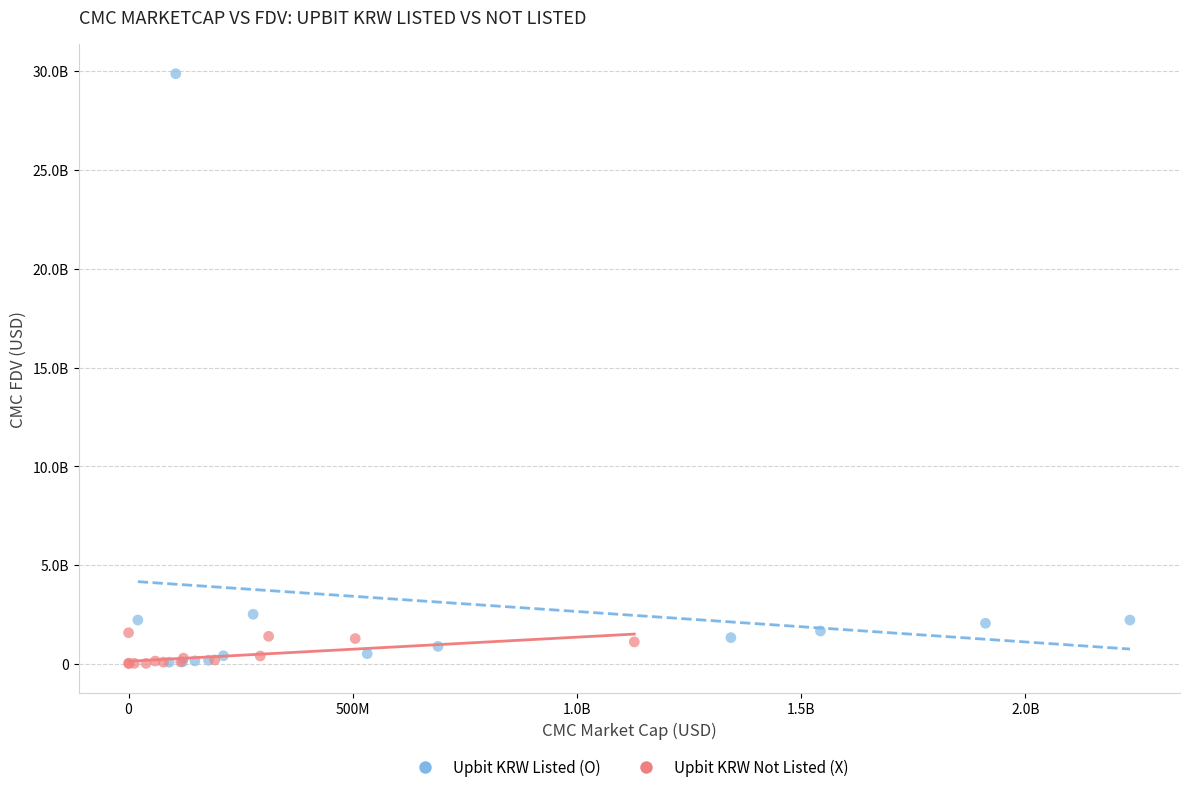

What are all the series names shown in the legend?

Upbit KRW Listed (O), Upbit KRW Not Listed (X)